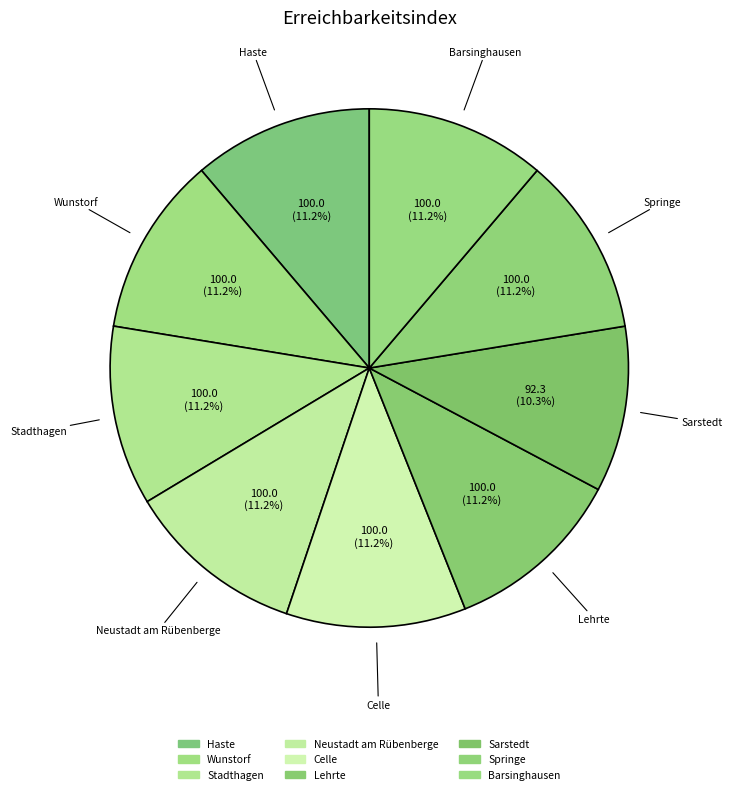

How much of the chart is everything except Springe?

88.8%